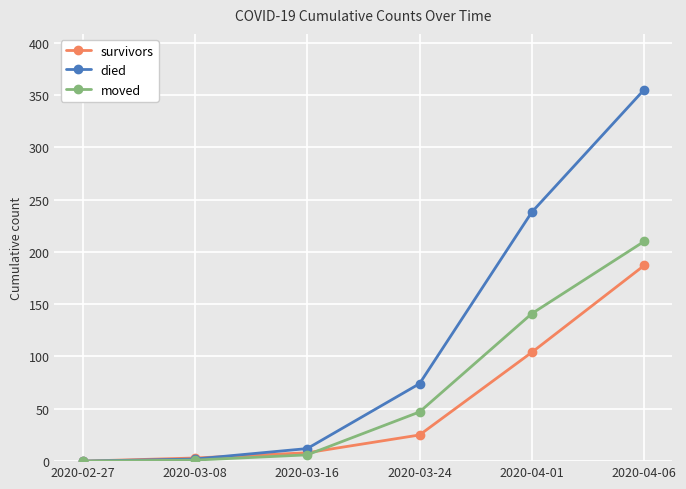

What is the label of the 6th point from the left?

2020-04-06